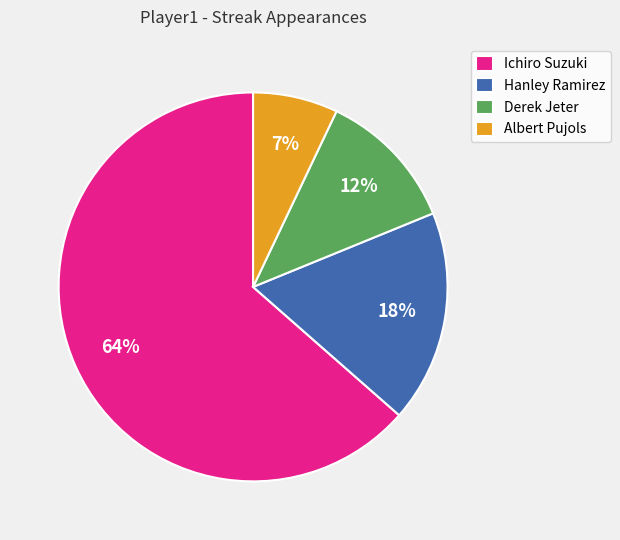

What is the majority slice?

Ichiro Suzuki